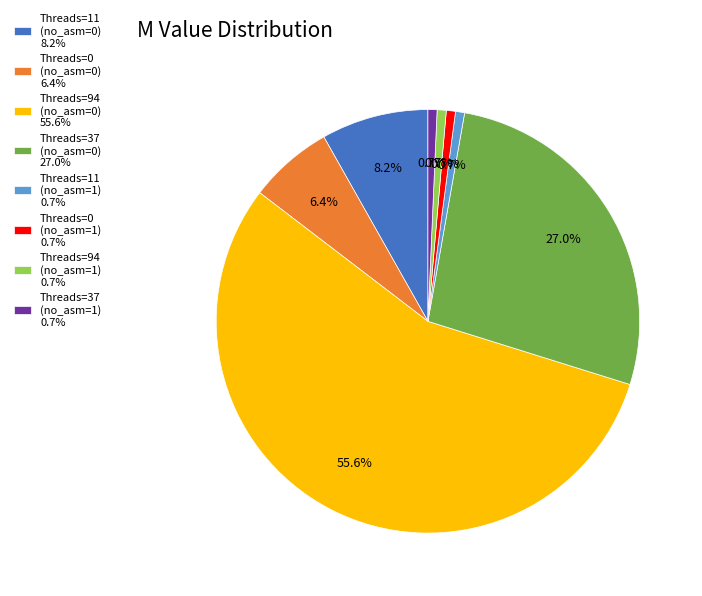

Between Threads=37 (no_asm=1) 0.7% and Threads=37 (no_asm=0) 27.0%, which is larger?

Threads=37 (no_asm=0) 27.0%